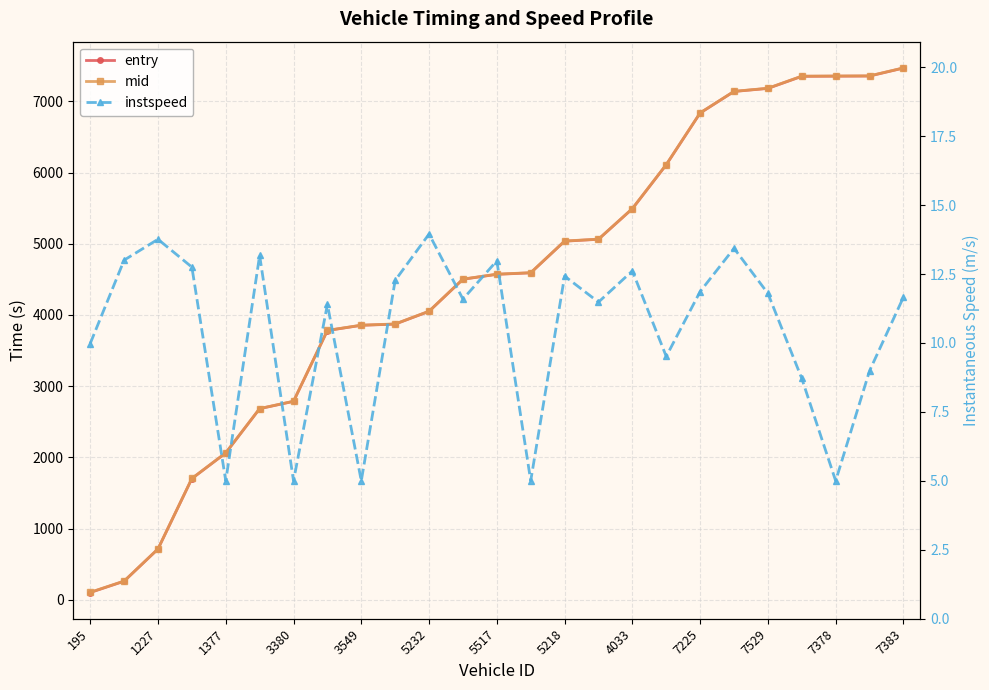

True or false: entry has a value of 2948.1 at 7378.

False